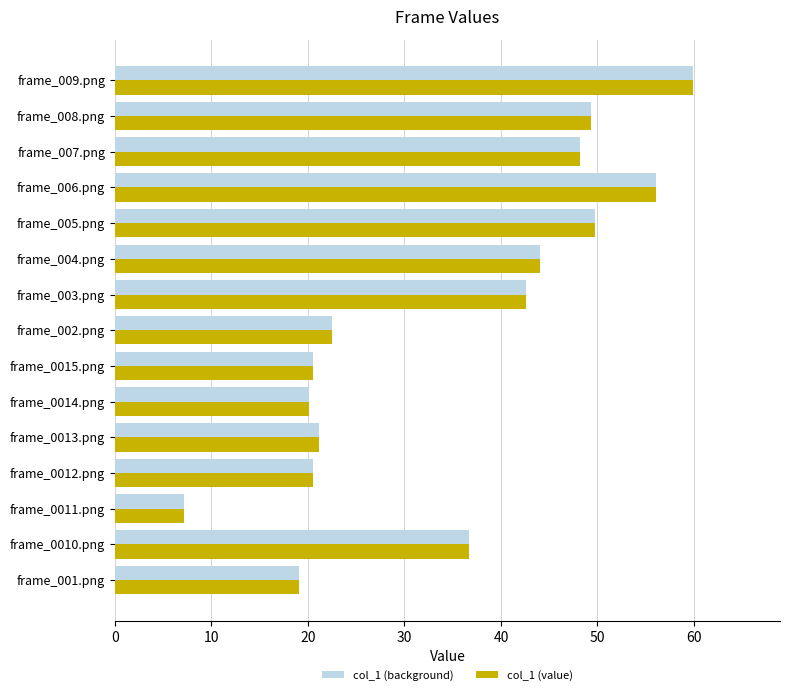

At how many categories does at least one series exceed 36?

8